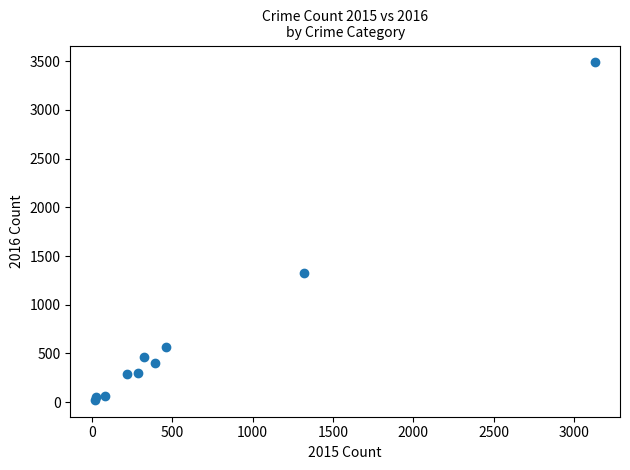

What Y value in the scatter plot is closest to 1756?

1328